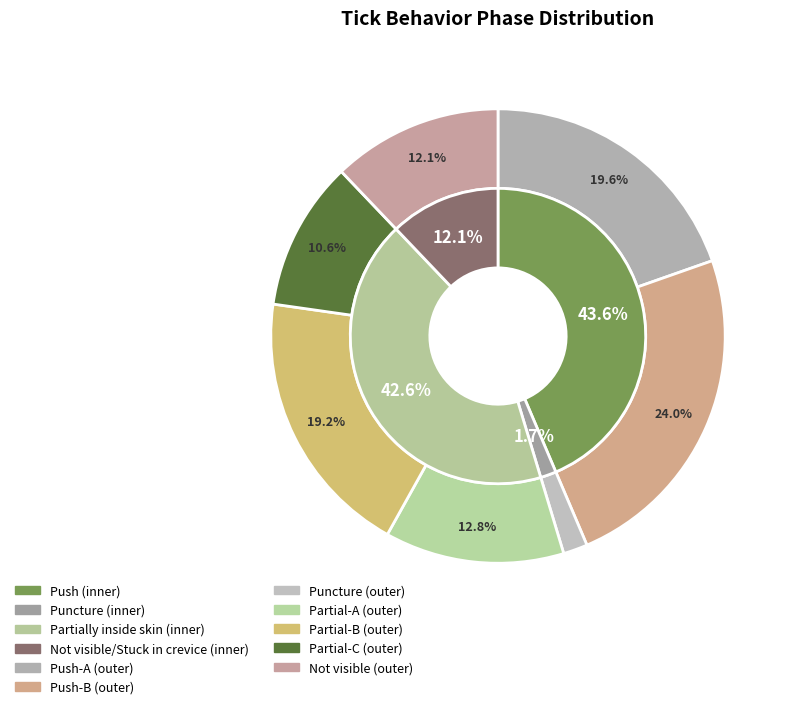

What percentage is NOT represented by Not visible/Stuck in crevice?

87.9%